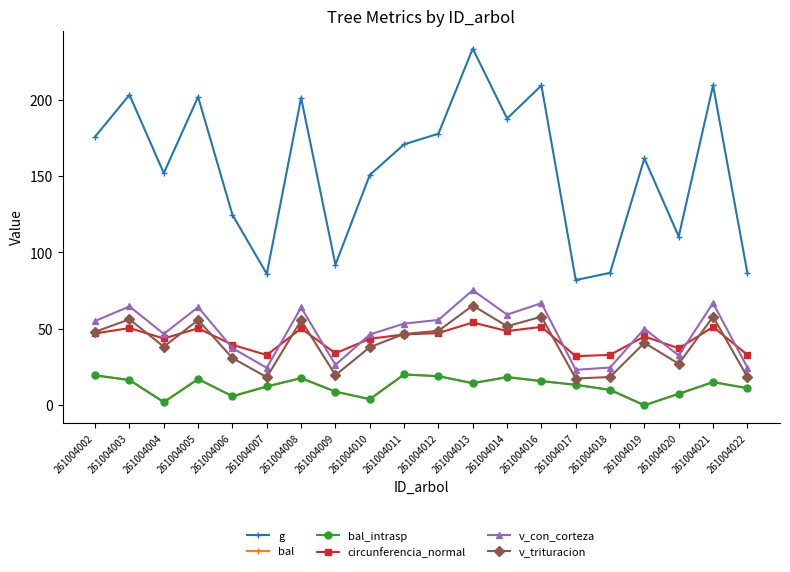

At which category does v_trituracion reach its first local peak?

261004003